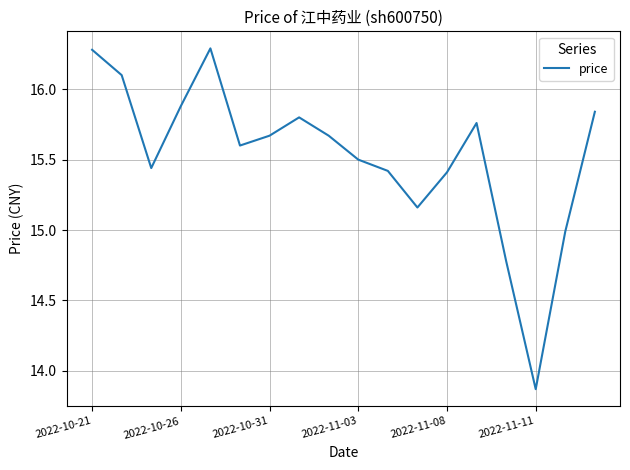

What is the maximum value shown in the chart?

16.3